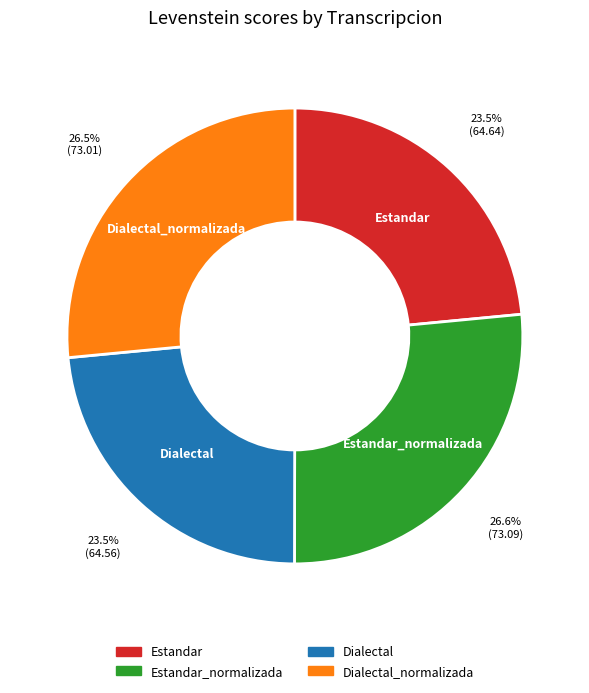

What percentage is NOT represented by Estandar?

76.5%